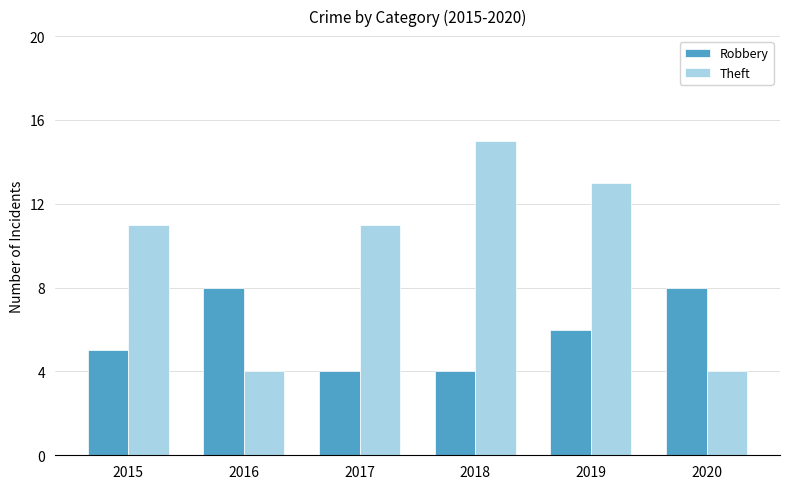

At which category does the chart reach its peak across all series?

2018